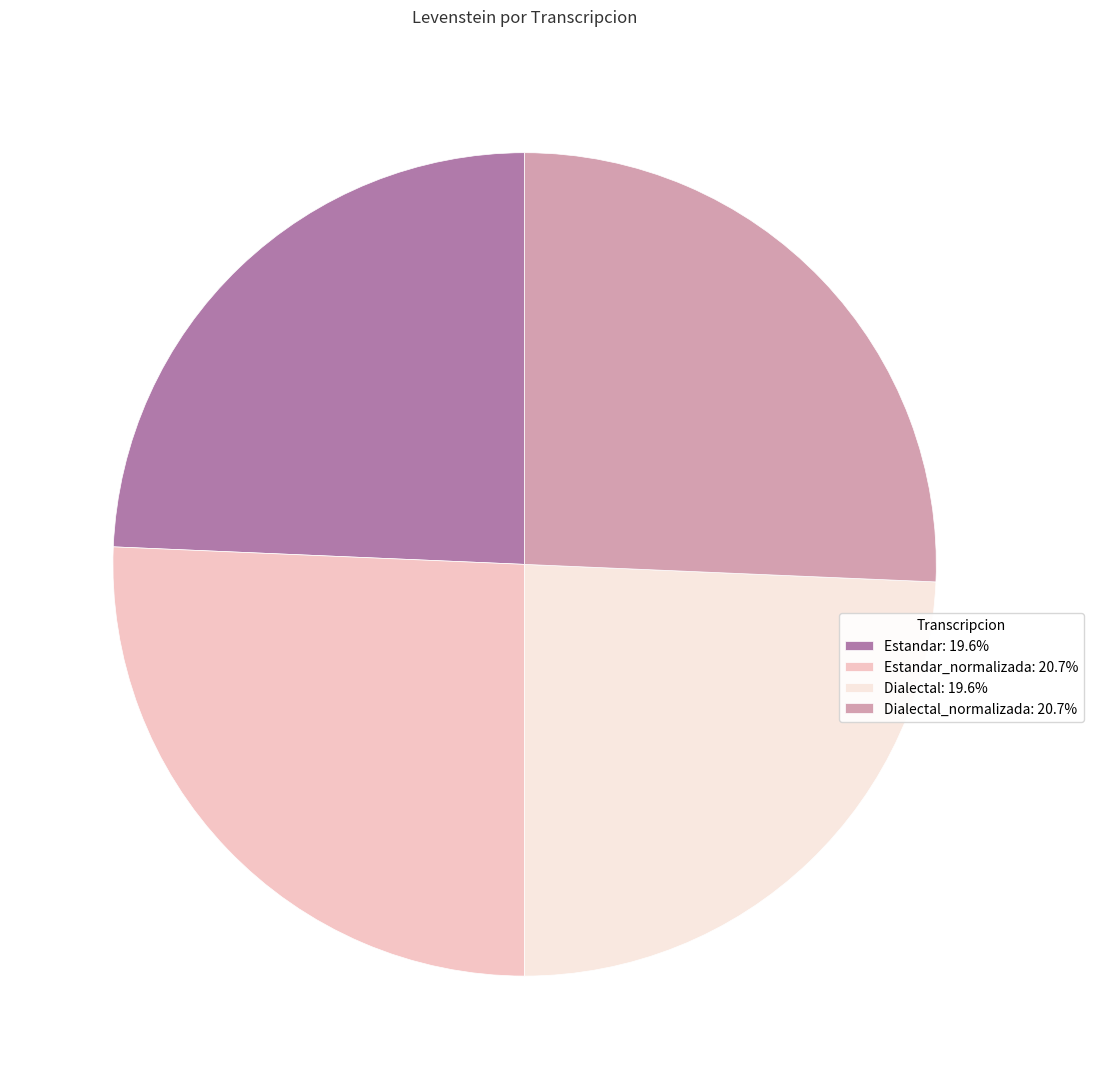

Approximately how many times larger is the value at Dialectal_normalizada: 20.7% compared to Estandar_normalizada: 20.7%?

1.0